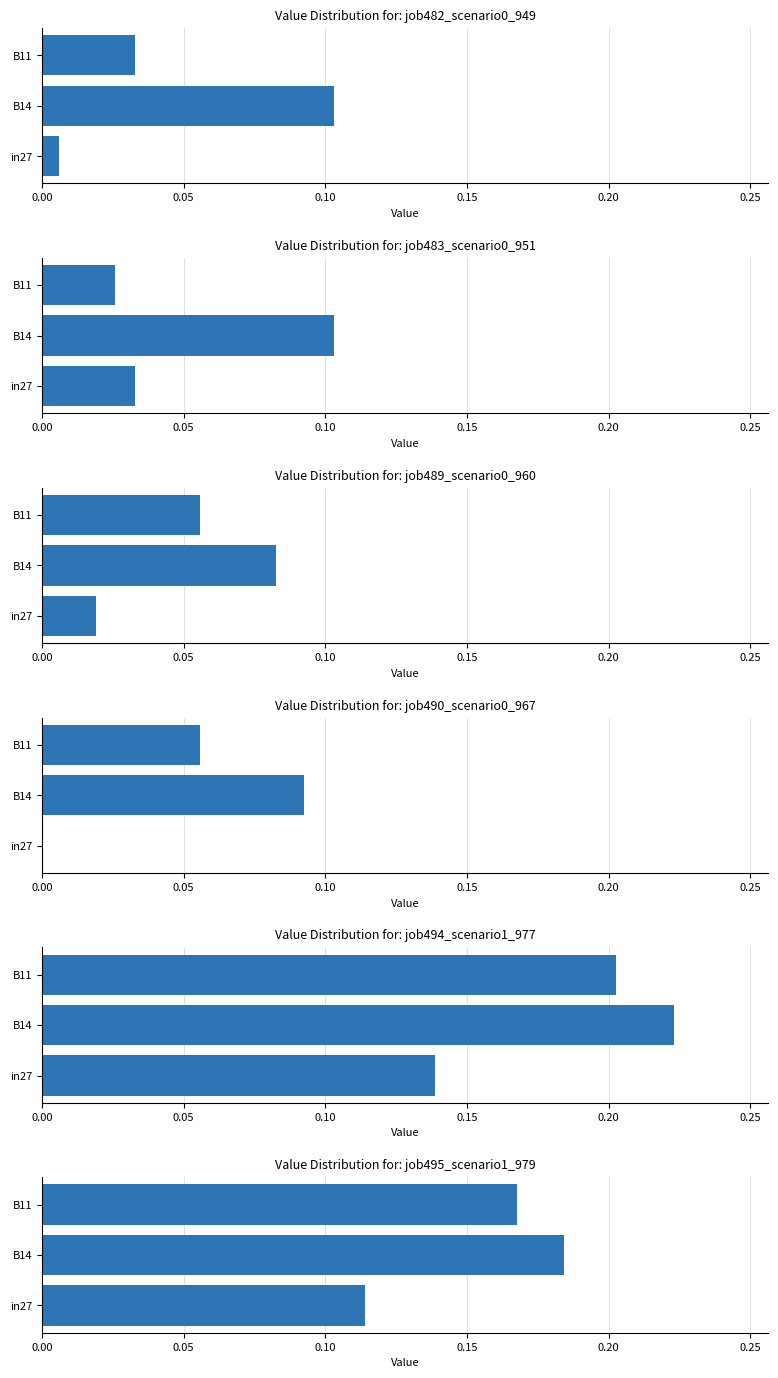

How many bars are there in total?

18